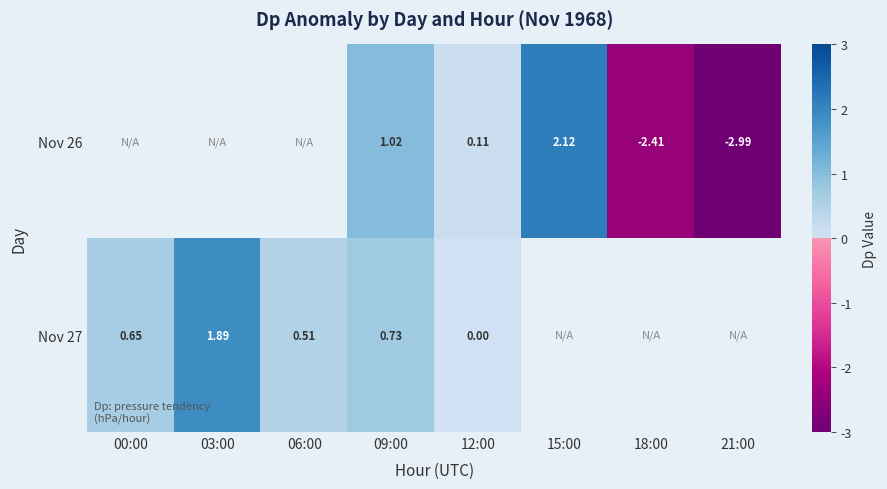

Count the number of categories in the chart.

8